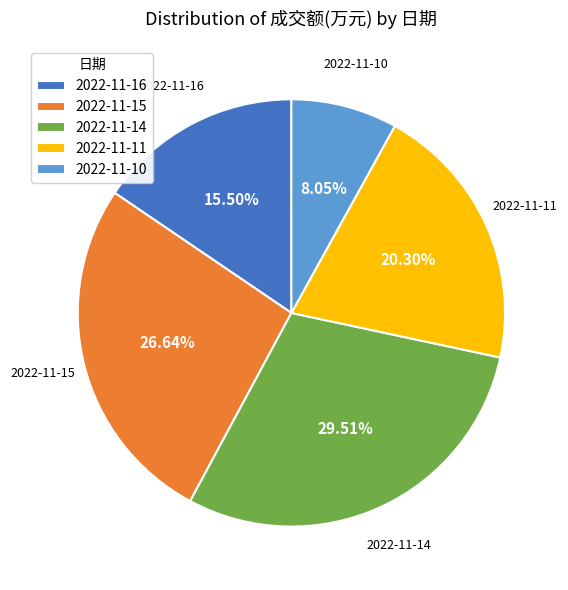

How many segments does this pie chart have?

5